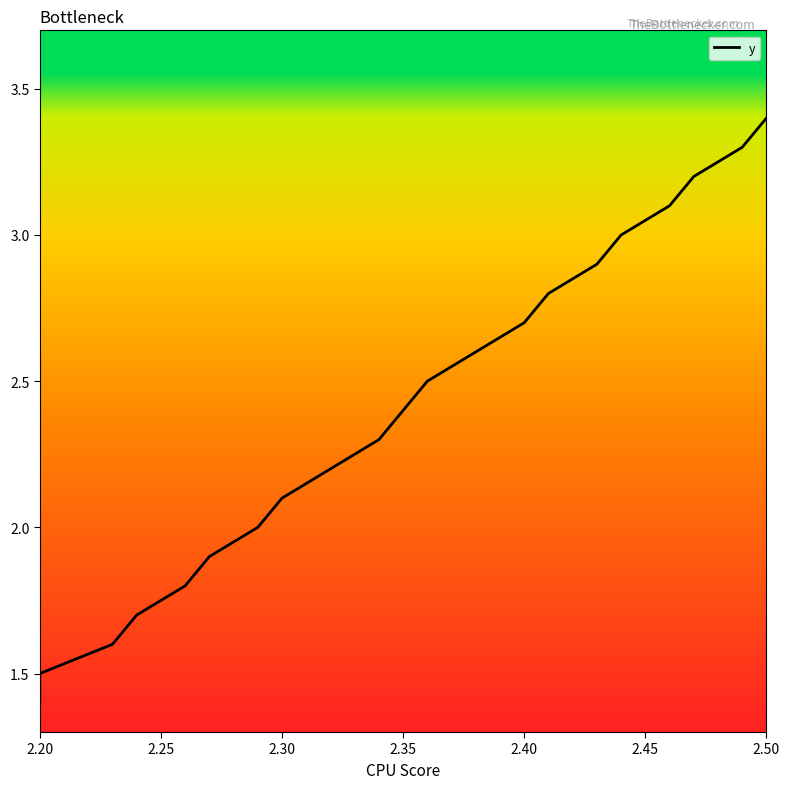

What value does the data have at 2.23?

1.6